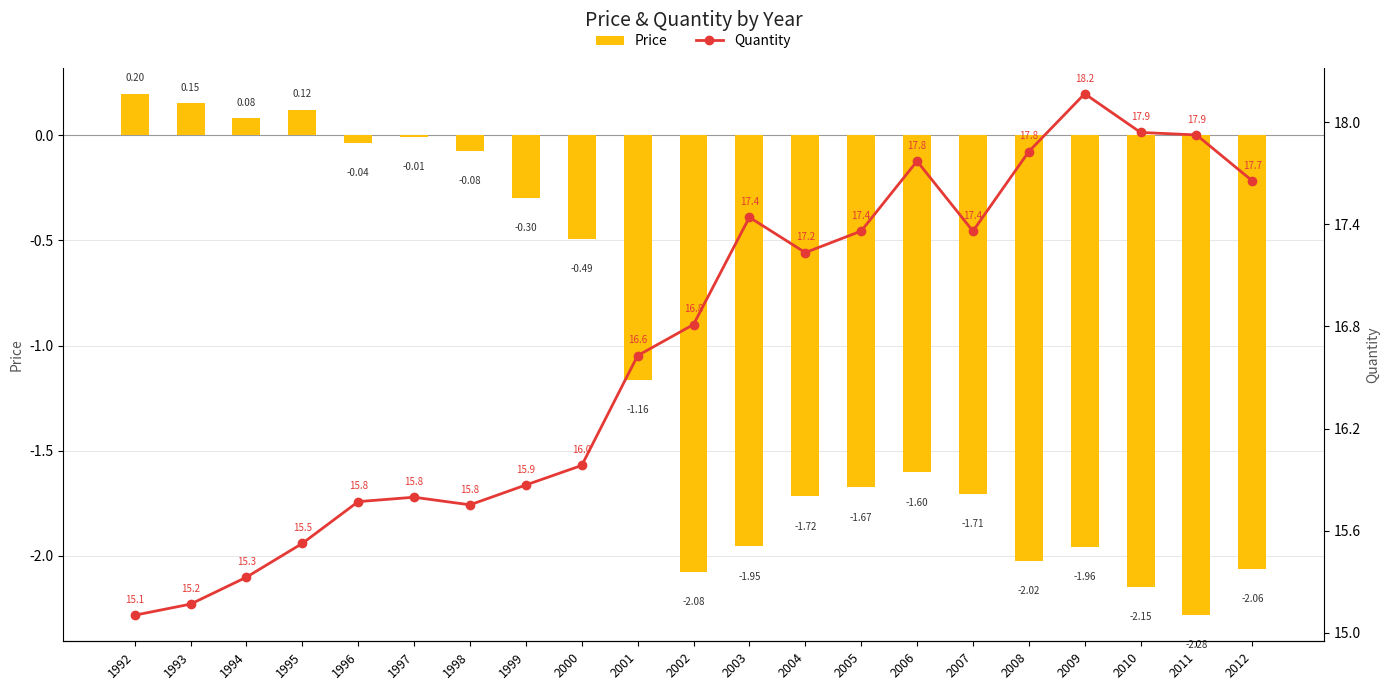

Which series has the largest range (max minus min)?

Quantity